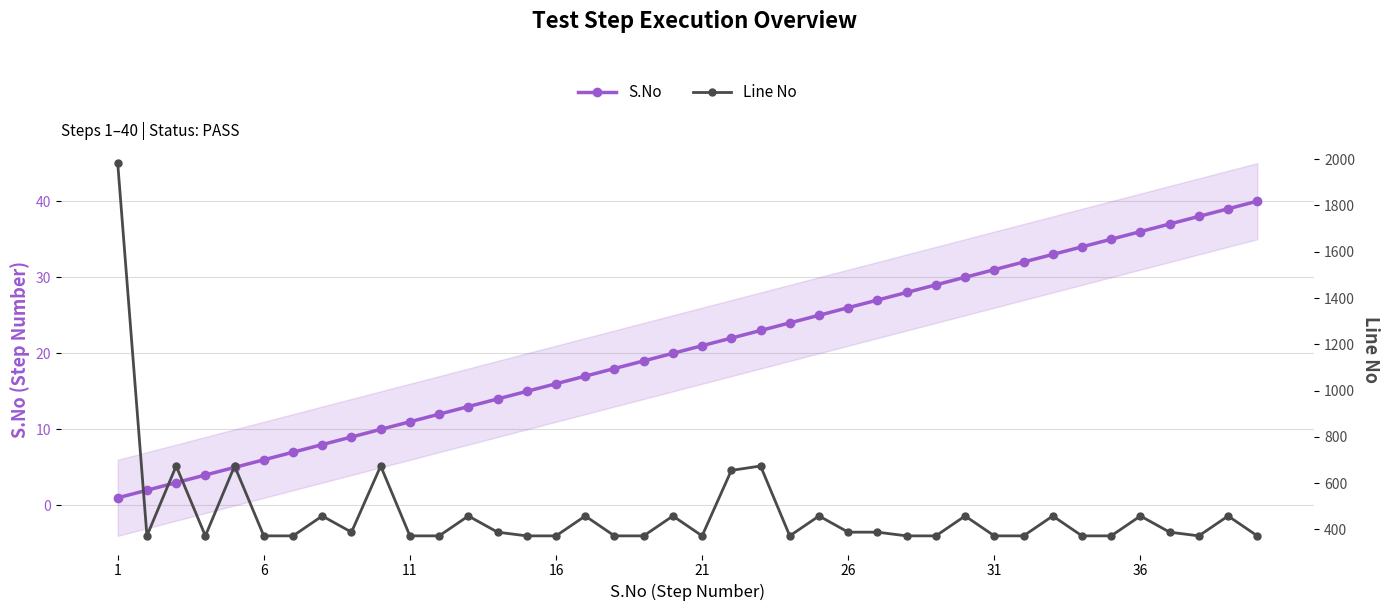

At which category does the chart reach its peak across all series?

1